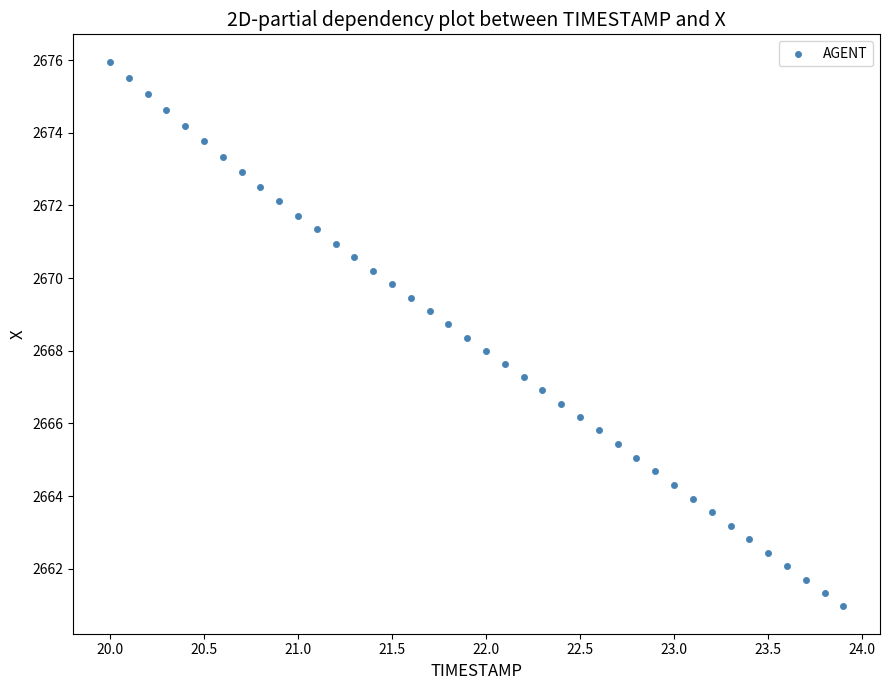

What is the range of X values (max minus min)?

3.9